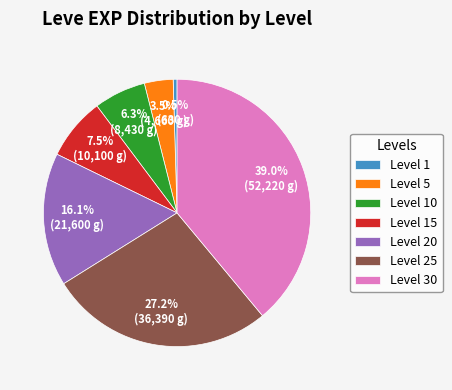

Which category has the smallest portion of the pie?

Level 1